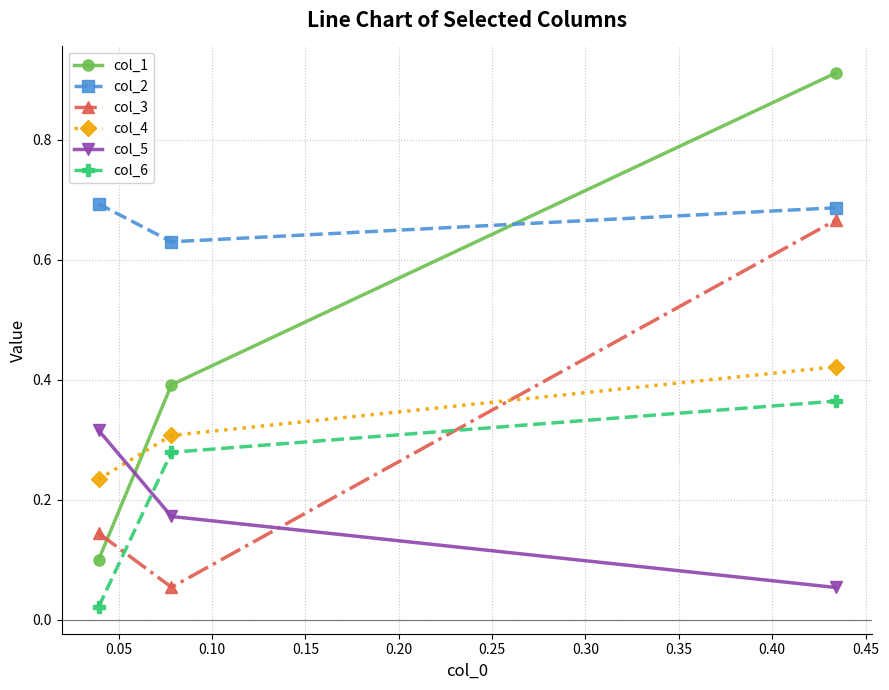

Count the col_2 values in the range 0 to 1.

3